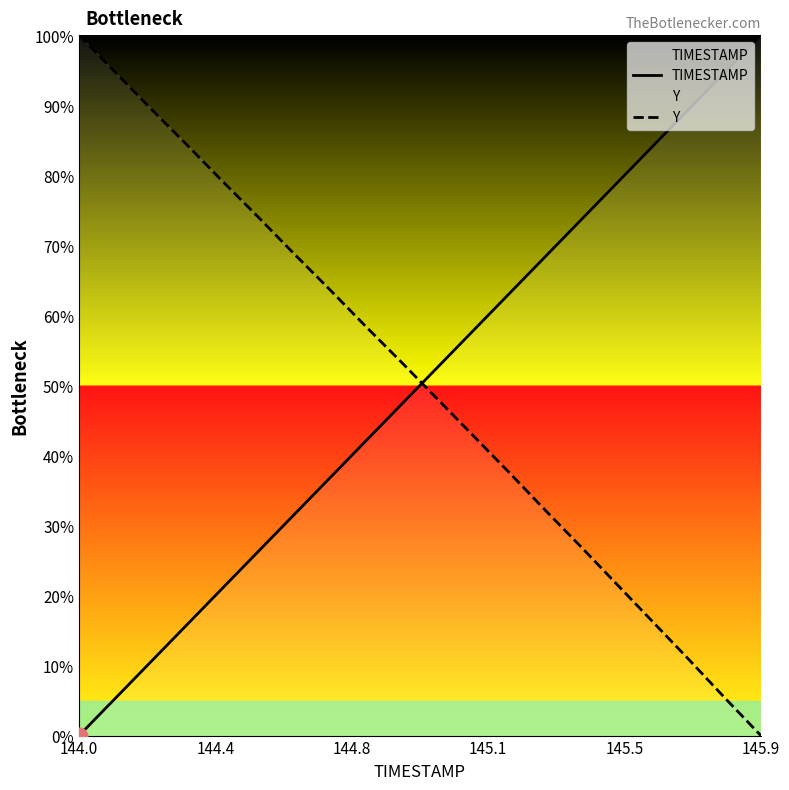

How many times do Y and TIMESTAMP cross each other?

1